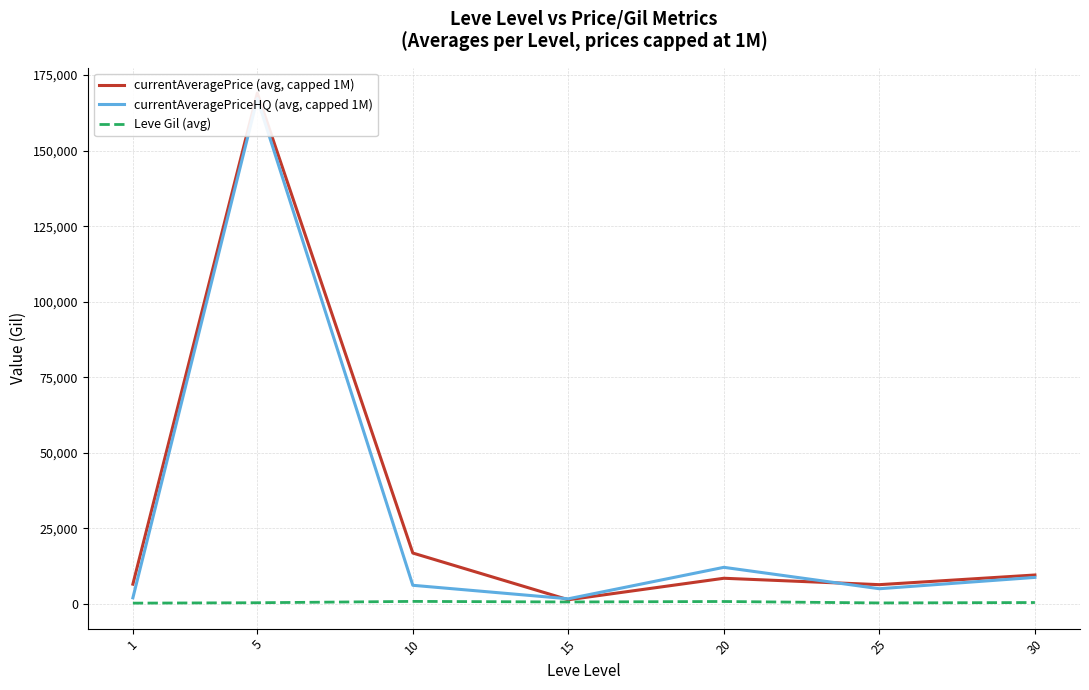

Between which two adjacent categories do currentAveragePrice (avg, capped 1M) and currentAveragePriceHQ (avg, capped 1M) first intersect?

10 and 15